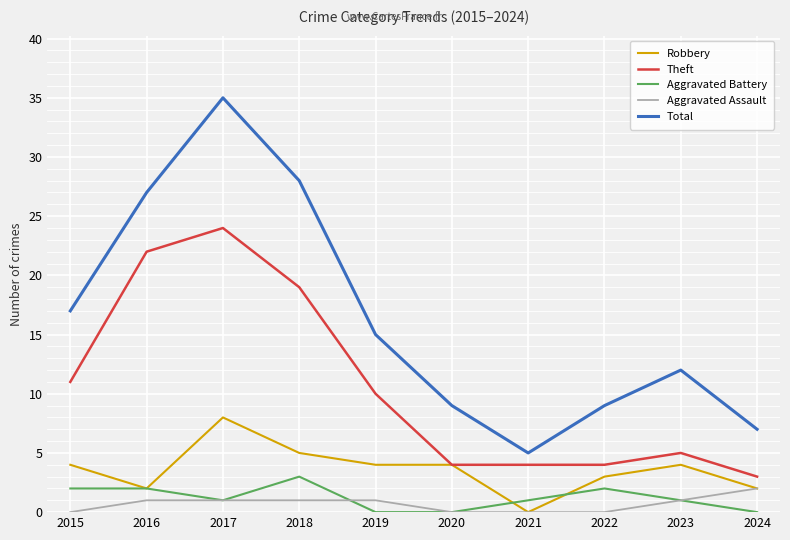

What are all the series names shown in the legend?

Robbery, Theft, Aggravated Battery, Aggravated Assault, Total